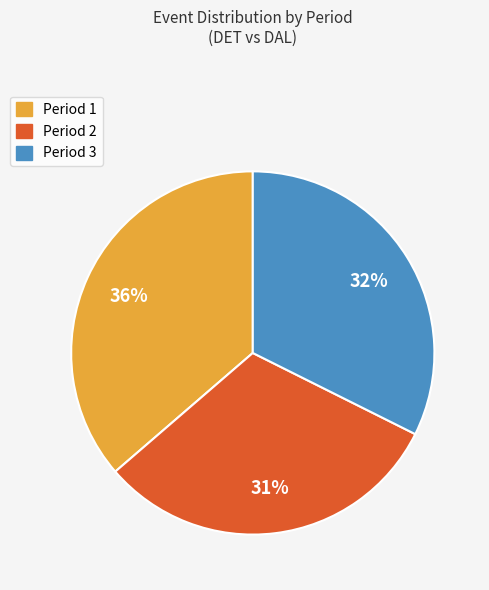

Is it true that Period 2 is 38% of the pie?

False